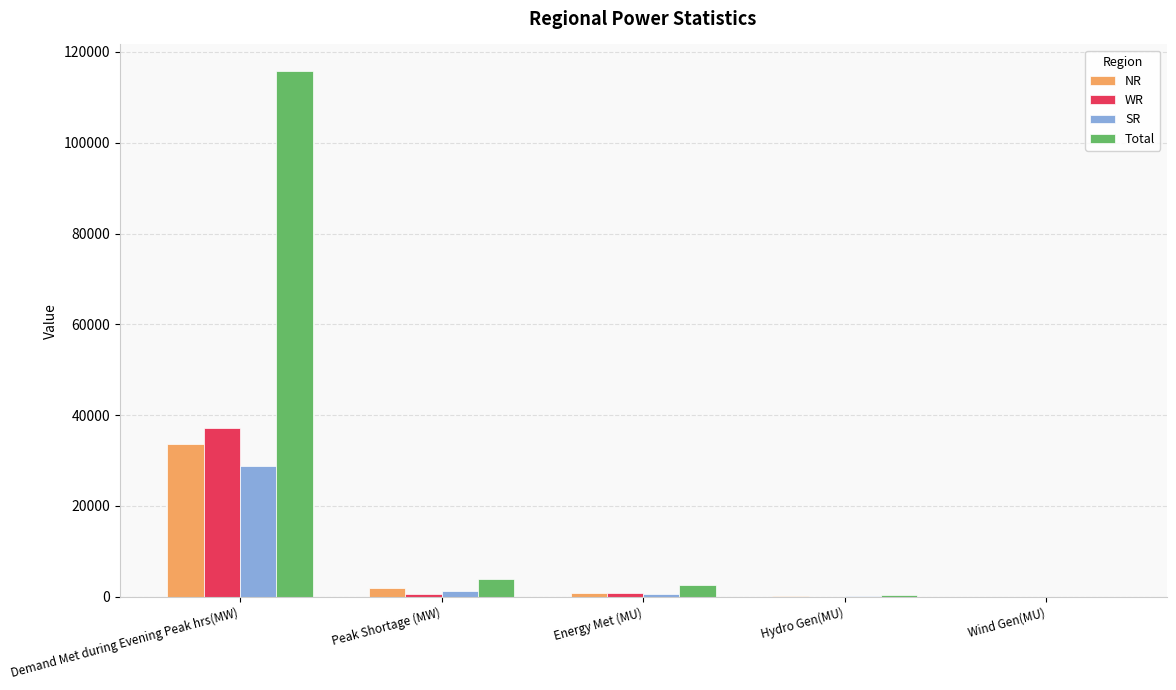

What is the total value across all series at Peak Shortage (MW)?

7565